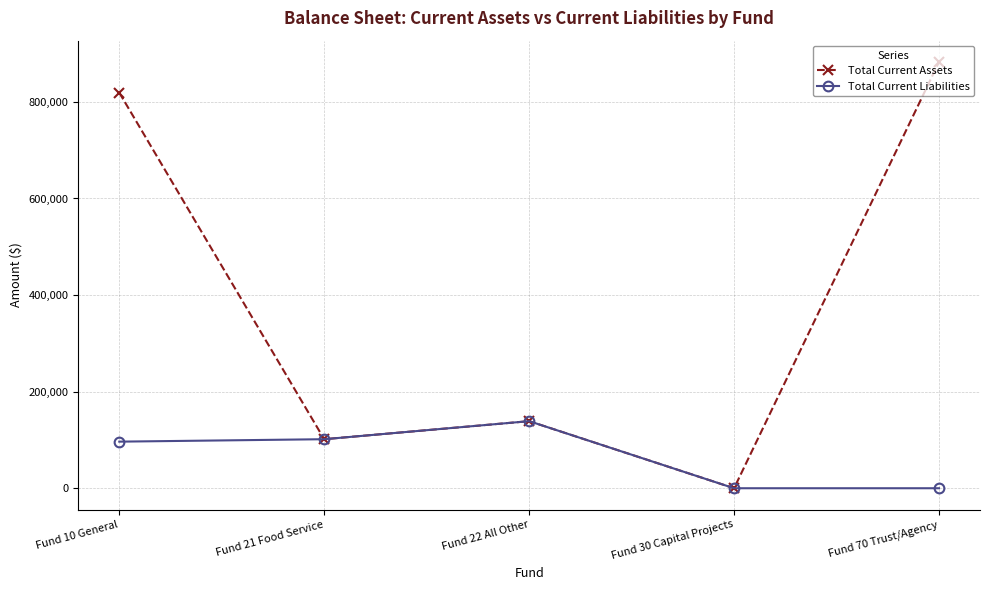

In Total Current Liabilities, how many points are higher than both neighbors (excluding endpoints)?

1